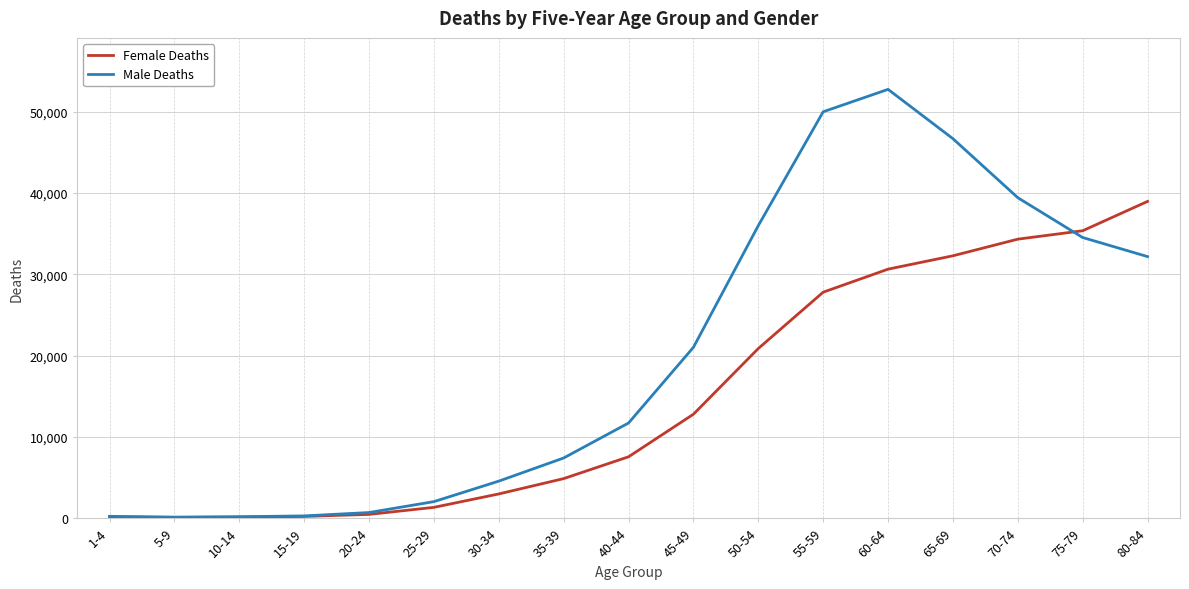

What is the highest value of the Female Deaths series?

38959